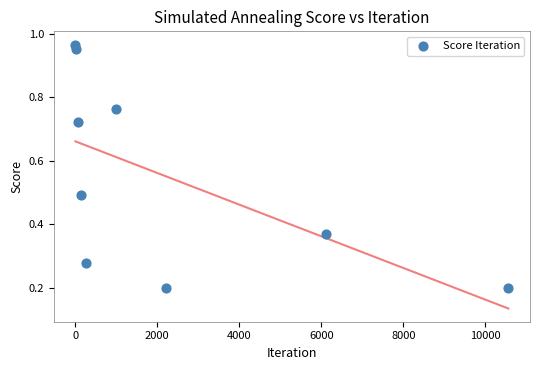

What is the range of X values (max minus min)?

10552.0